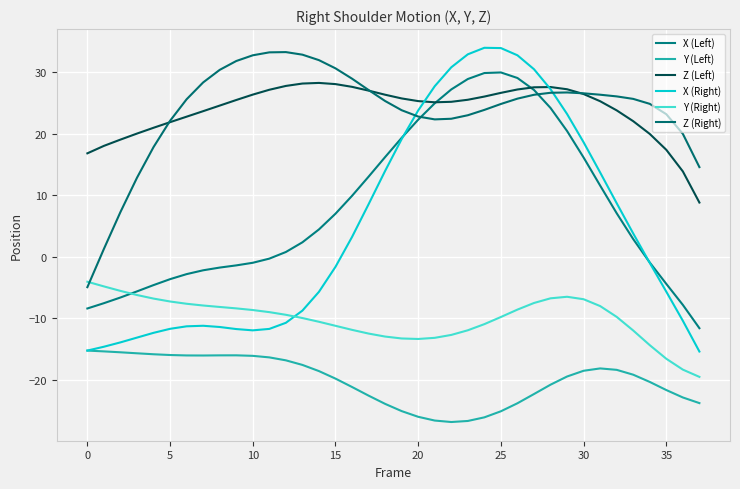

What is the difference between the maximum and minimum values in the Z (Right) series?

38.2